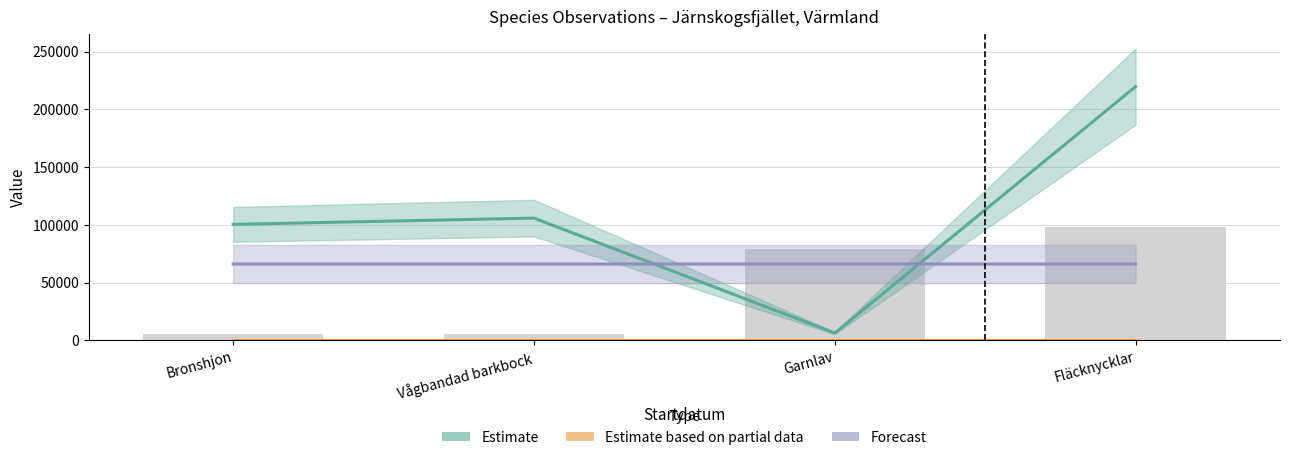

Reading left to right, what are all the values shown in this chart?

Taxonsorteringsordning: 5177.0	5197.0	79041.0	98622.0
TaxonId: 100526.0	105930.0	6425.0	219790.0
Ost: 334.5	334.5	334.6	334.5
Nord: 66172.4	66172.4	66171.9	66172.6